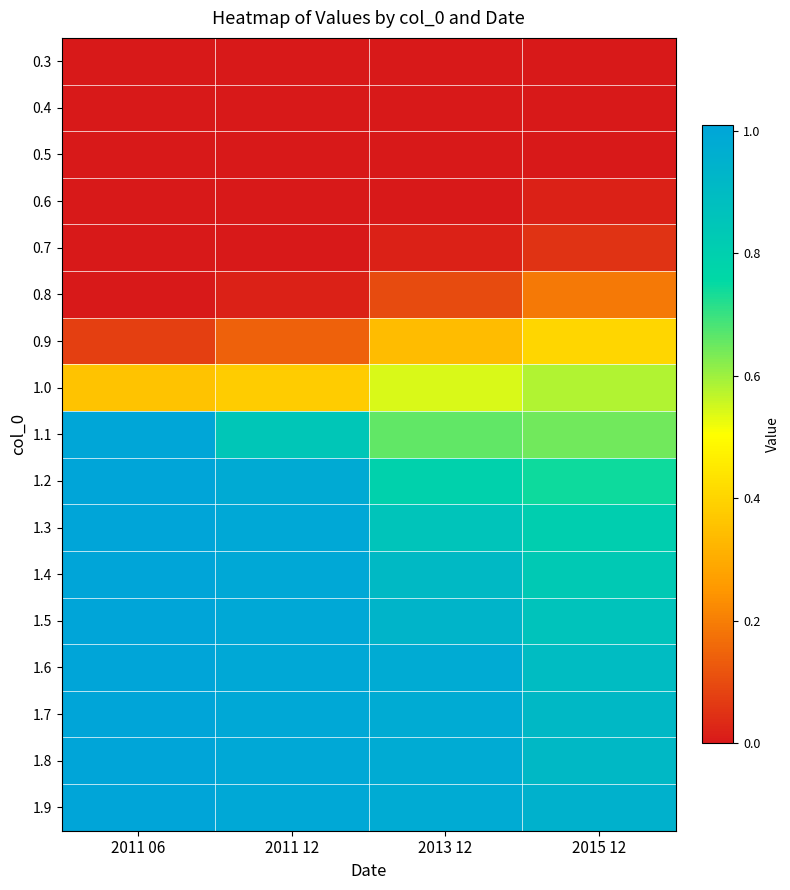

Between 2011 06 and 2013 12, which series saw the biggest shift?

1.1